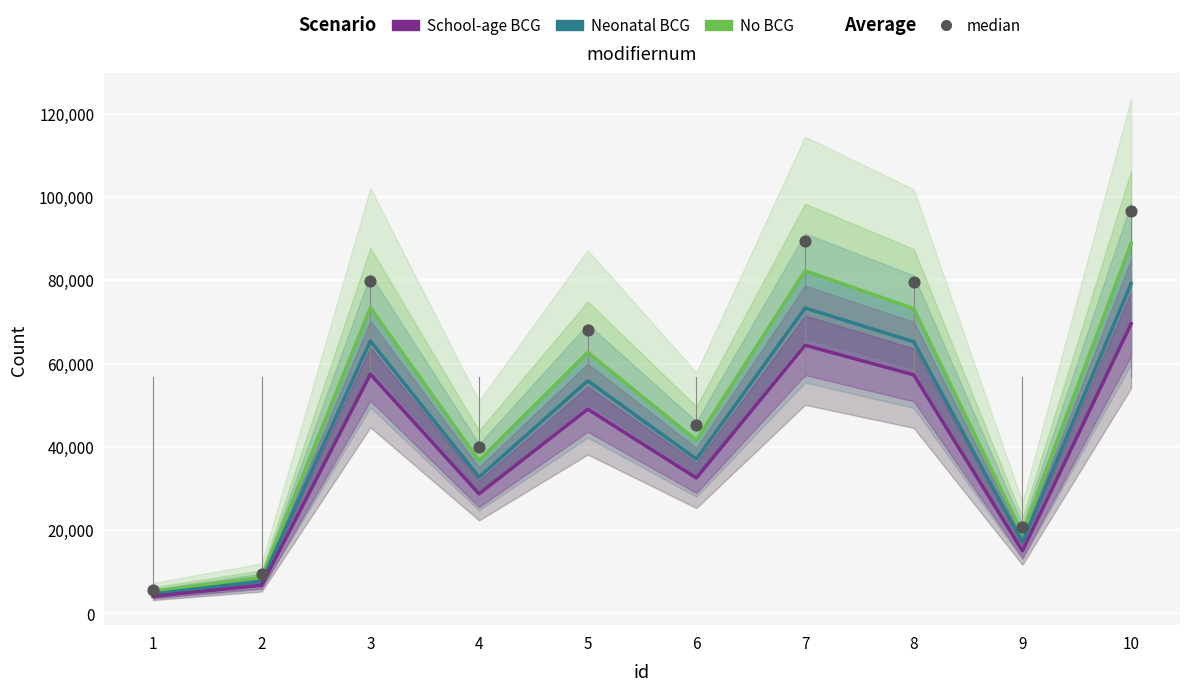

What are all the series names shown in the legend?

No BCG, Neonatal BCG, School-age BCG, median